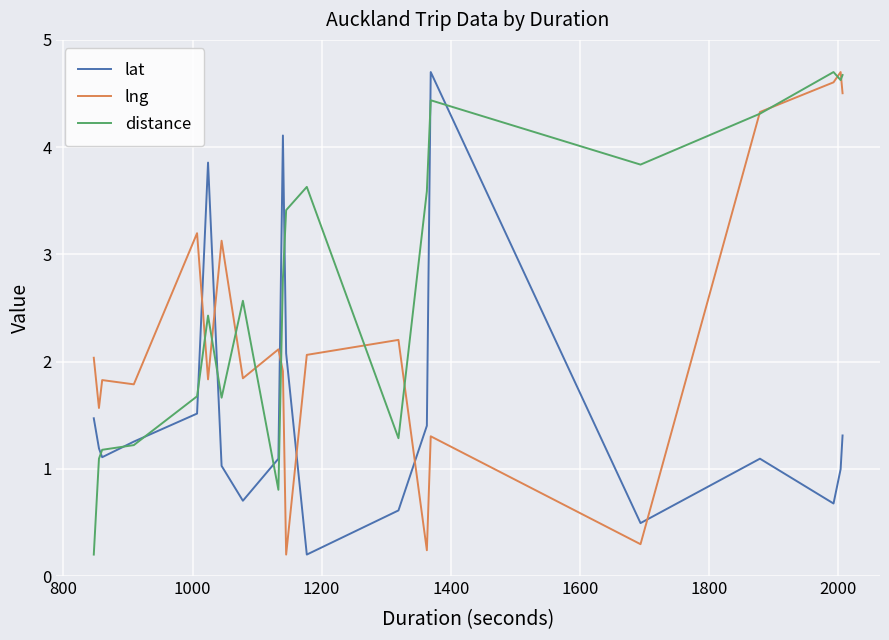

What is the average value of the distance series?

2.7